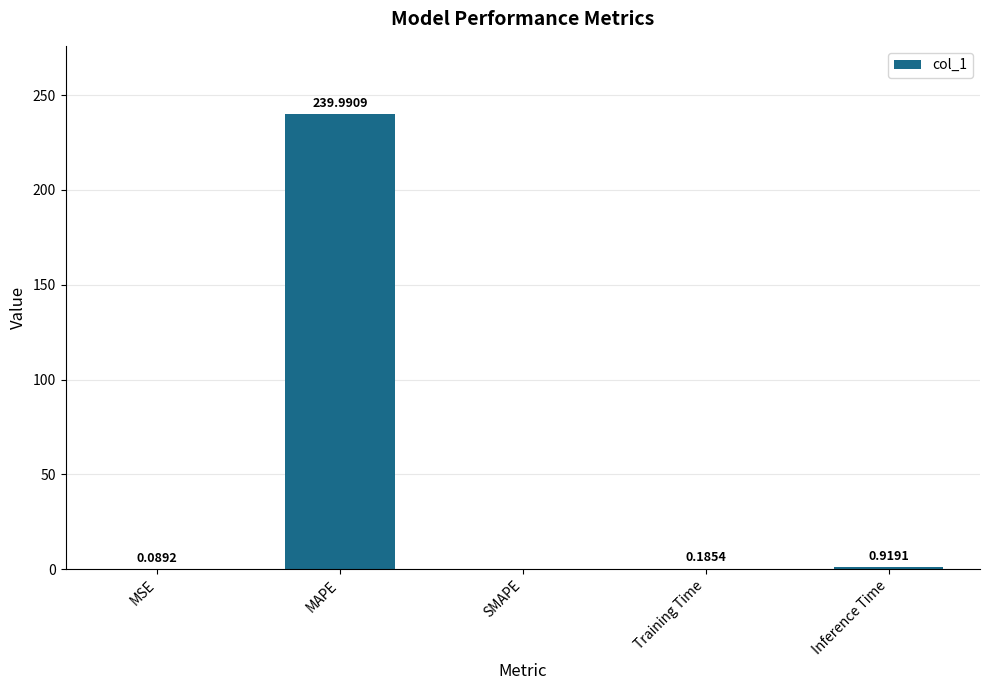

At which label is the value closest to 119?

Inference Time